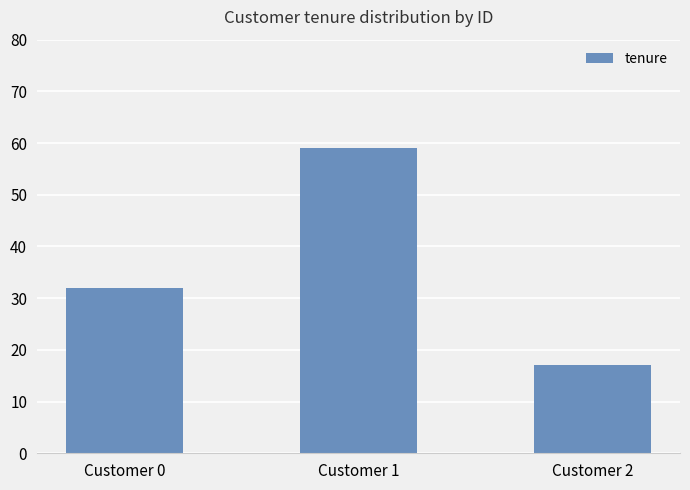

What is the greatest value displayed?

59